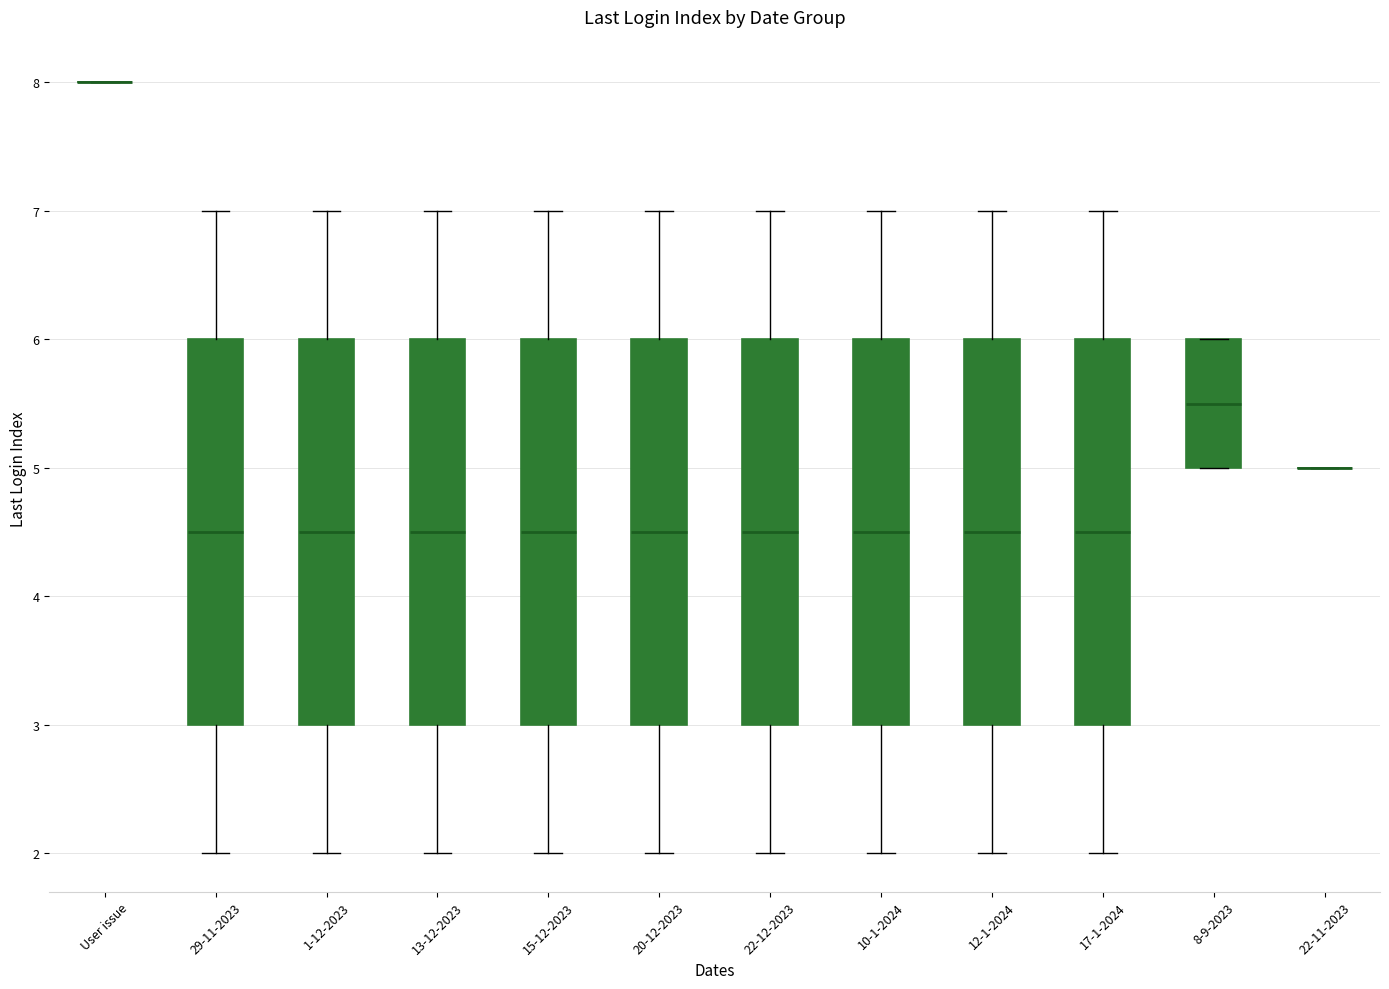

Reading left to right, transcribe this box plot: for each box, give where its median line is, the range the box spans, and where its two whiskers end, as read against the y-axis. The values are not printed on the chart, so give them approximately, as read against the axis.

User issue: box collapsed to a line at 8.0, whiskers 8.0 to 8.0
29-11-2023: median 4.5, box 3.0 to 6.0, whiskers 2.0 to 7.0
1-12-2023: median 4.5, box 3.0 to 6.0, whiskers 2.0 to 7.0
13-12-2023: median 4.5, box 3.0 to 6.0, whiskers 2.0 to 7.0
15-12-2023: median 4.5, box 3.0 to 6.0, whiskers 2.0 to 7.0
20-12-2023: median 4.5, box 3.0 to 6.0, whiskers 2.0 to 7.0
22-12-2023: median 4.5, box 3.0 to 6.0, whiskers 2.0 to 7.0
10-1-2024: median 4.5, box 3.0 to 6.0, whiskers 2.0 to 7.0
12-1-2024: median 4.5, box 3.0 to 6.0, whiskers 2.0 to 7.0
17-1-2024: median 4.5, box 3.0 to 6.0, whiskers 2.0 to 7.0
8-9-2023: median 5.5, box 5.0 to 6.0, whiskers 5.0 to 6.0
22-11-2023: box collapsed to a line at 5.0, whiskers 5.0 to 5.0